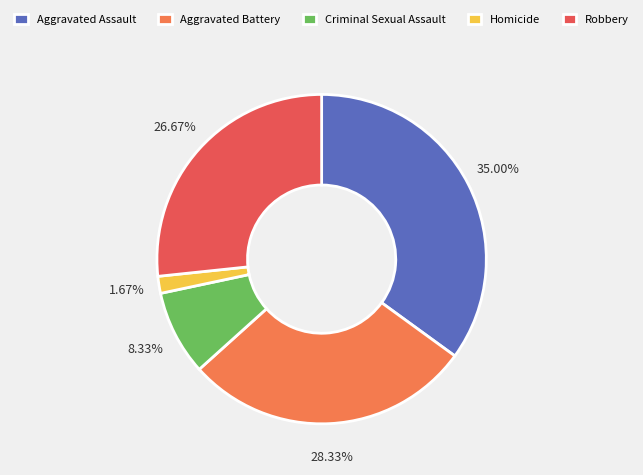

The Aggravated Battery slice represents 28% of the pie. True or false?

True